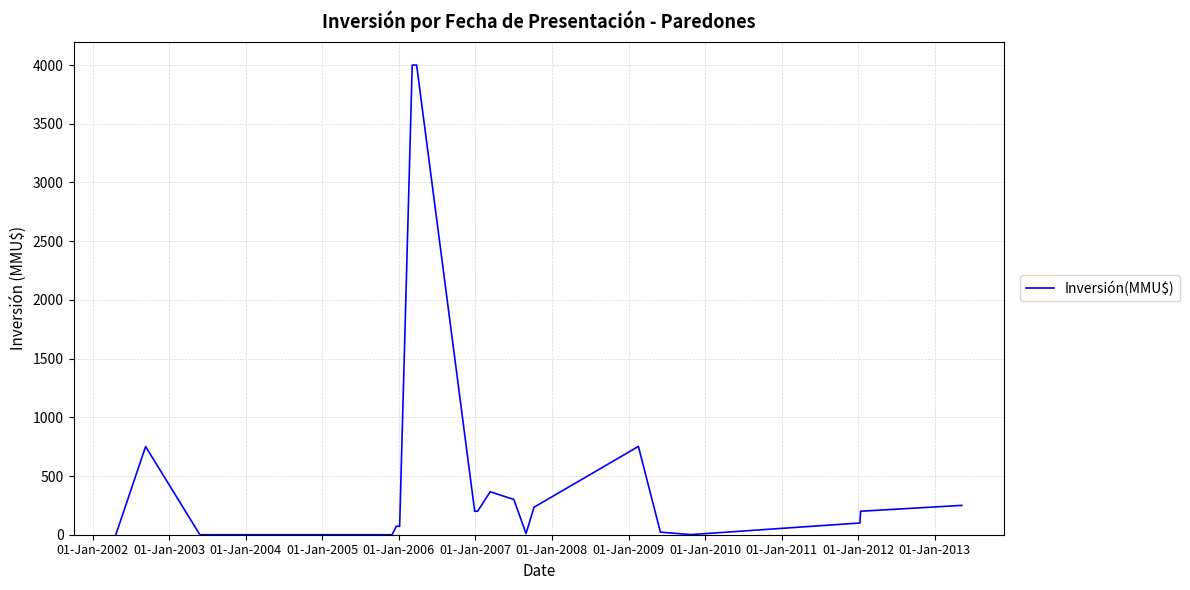

How many lines are shown in the chart?

1